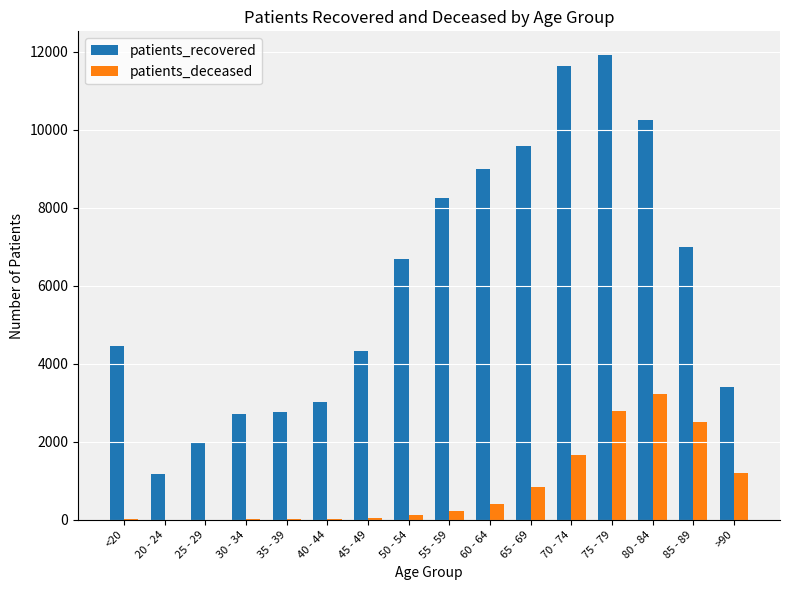

What is the difference between the patients_deceased values at 70 - 74 and 60 - 64?

1237